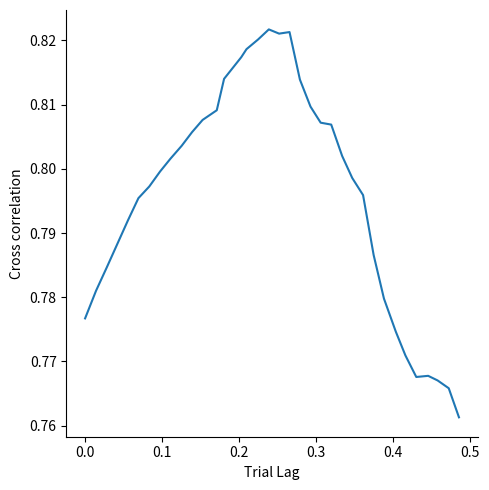

Count the values in the range 0 to 1.

36